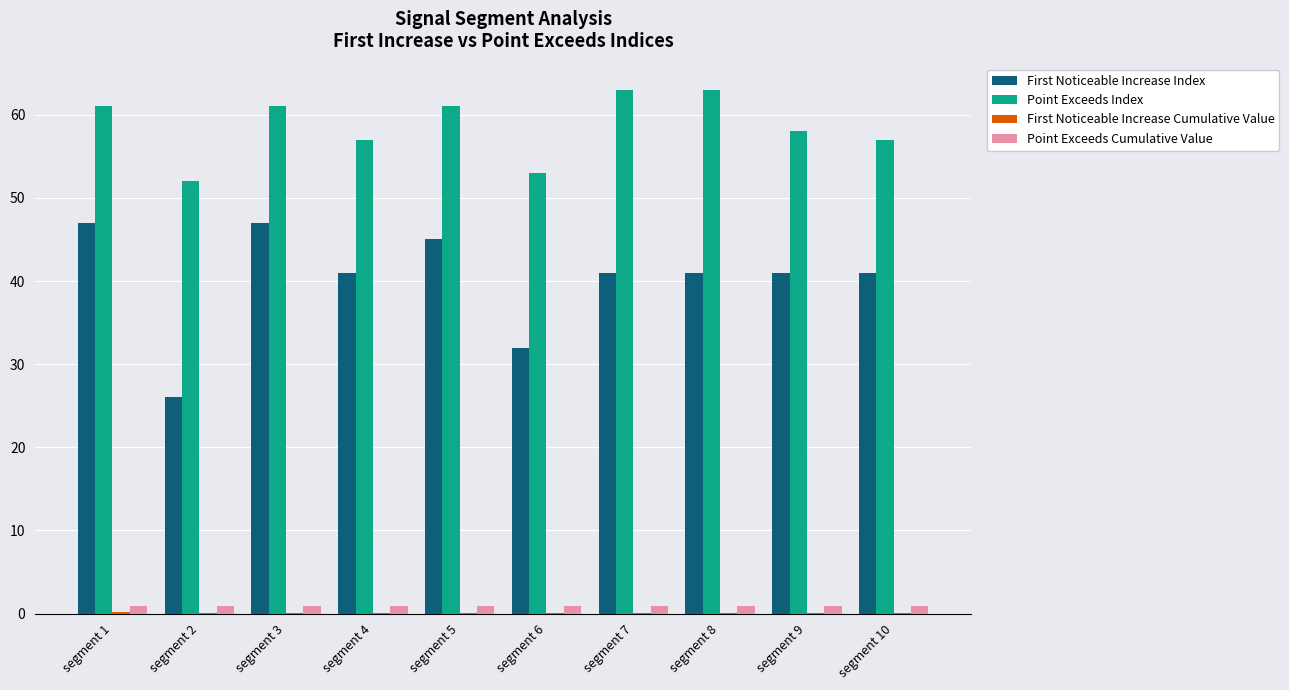

Which series changed the most between segment 1 and segment 2?

First Noticeable Increase Index